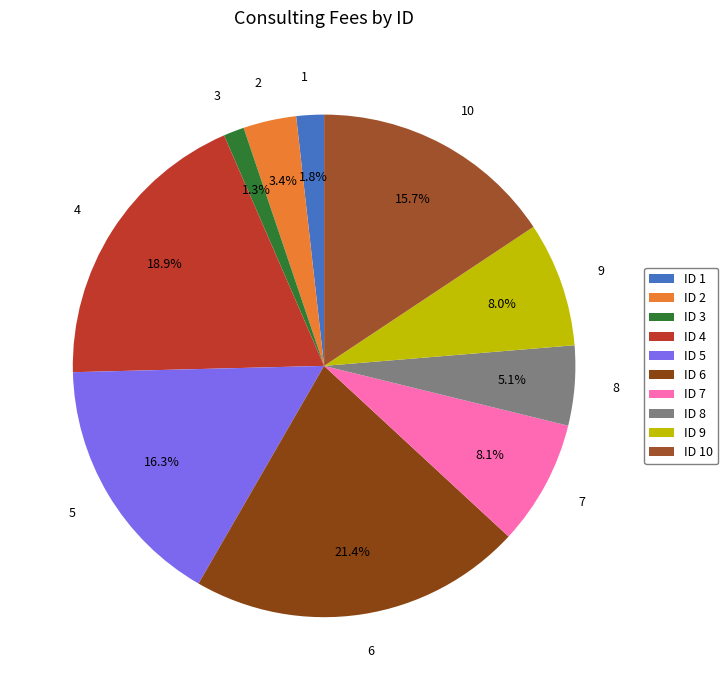

To the nearest percent, what is the difference between the 5 and 1 slice percentages?

14%